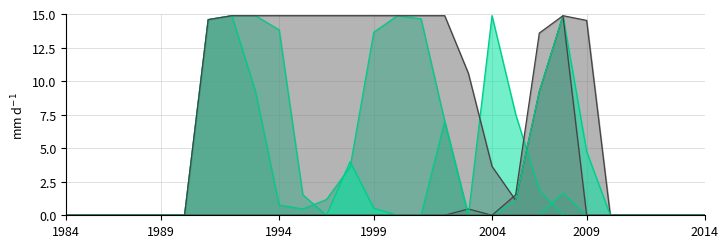

How many series are shown in this chart?

6